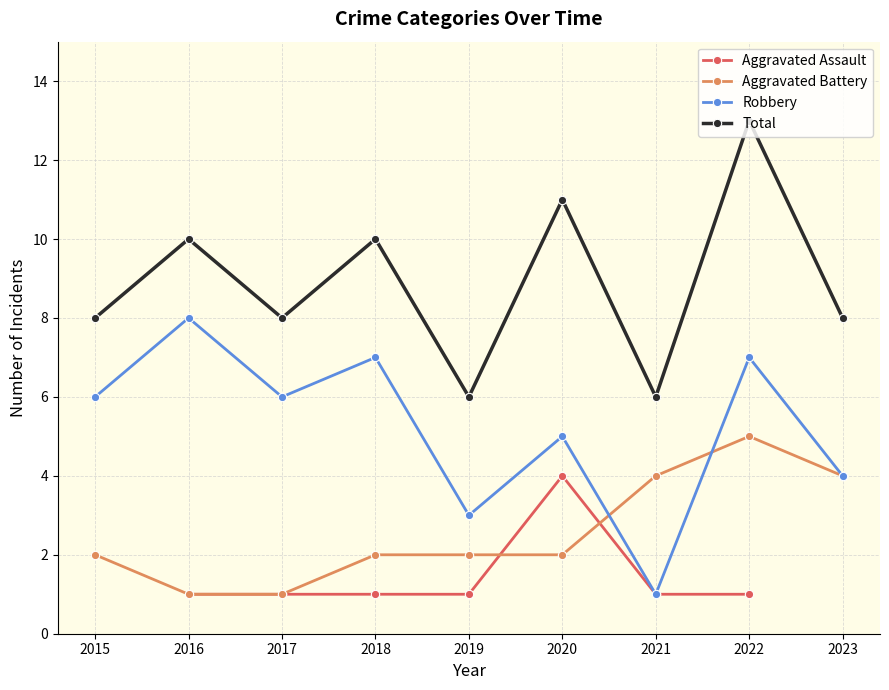

Which series has the widest spread of values?

Robbery